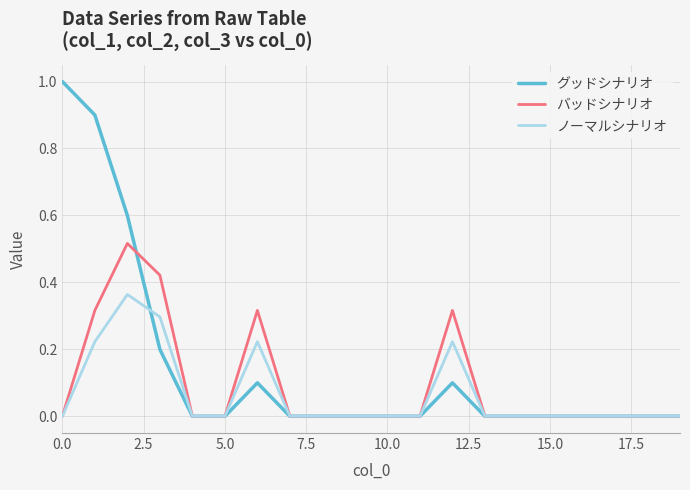

What is the greatest value displayed?

1.0